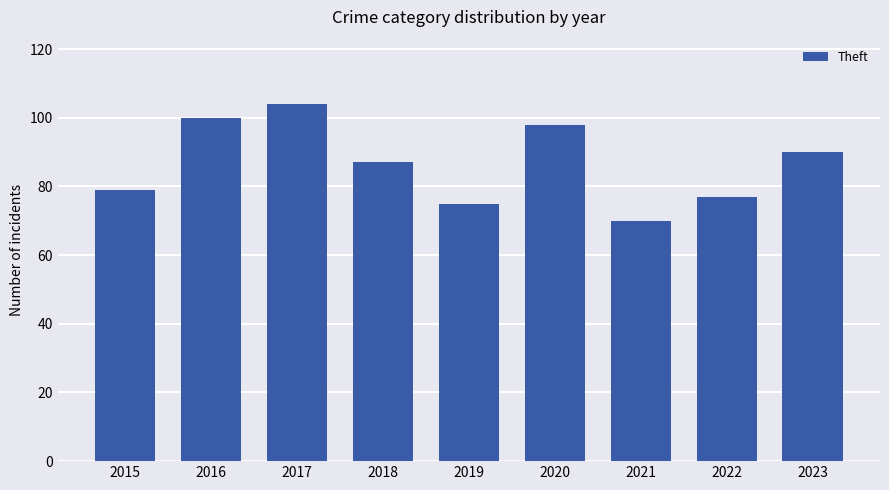

Reading right to left, extract all data points from this chart.

90	77	70	98	75	87	104	100	79